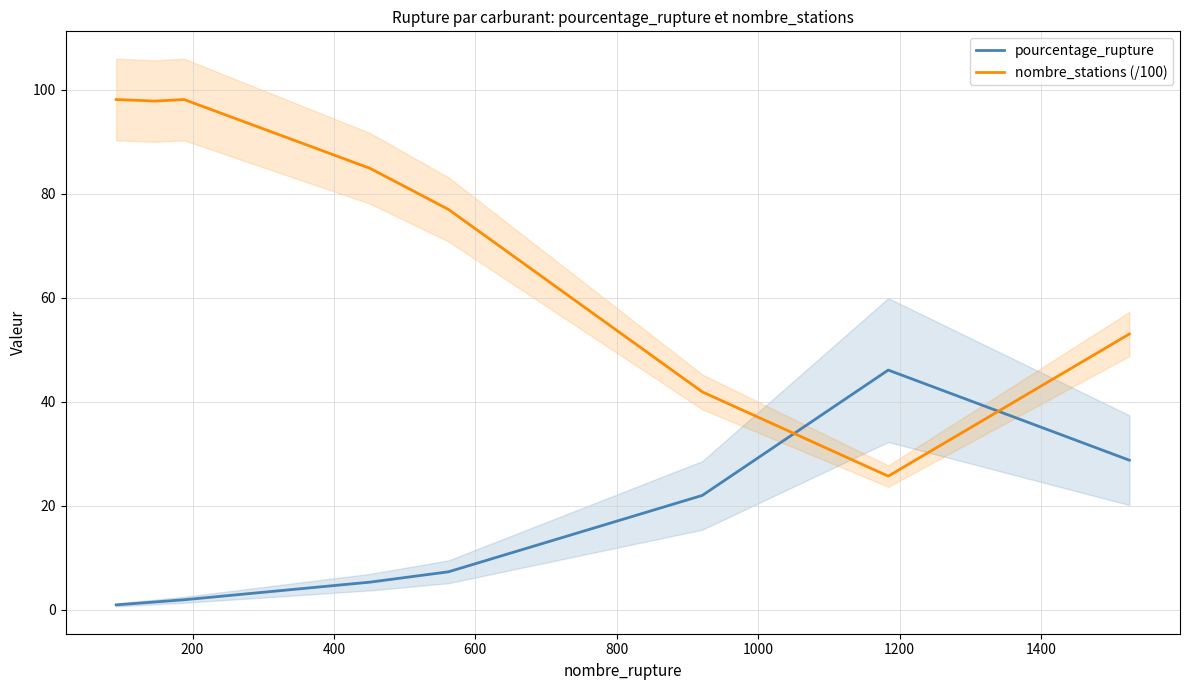

How many data points in nombre_stations (/100) are above 84?

5